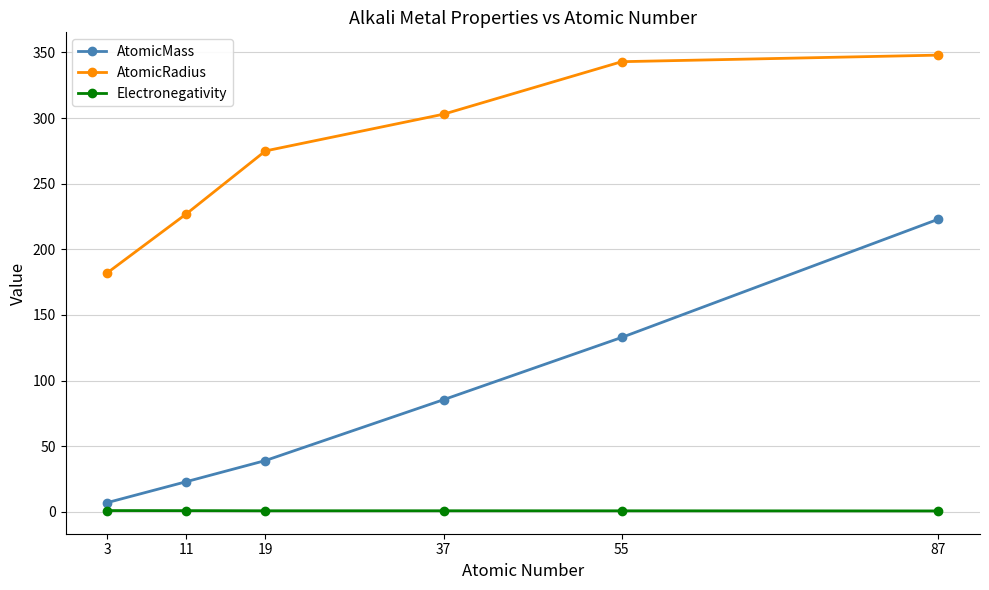

Read the AtomicRadius value at 55.

343.0